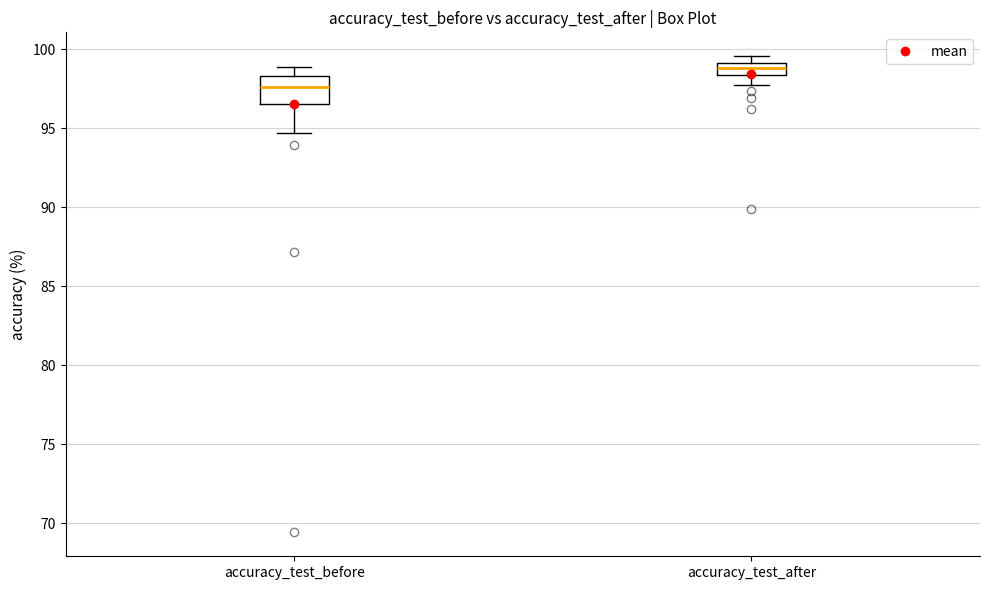

Which box's median line is the lowest?

accuracy_test_before